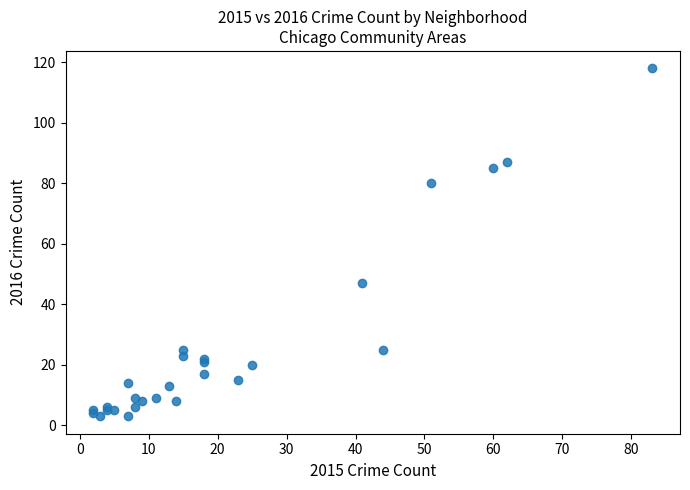

What Y value in the scatter plot is closest to 60?

47